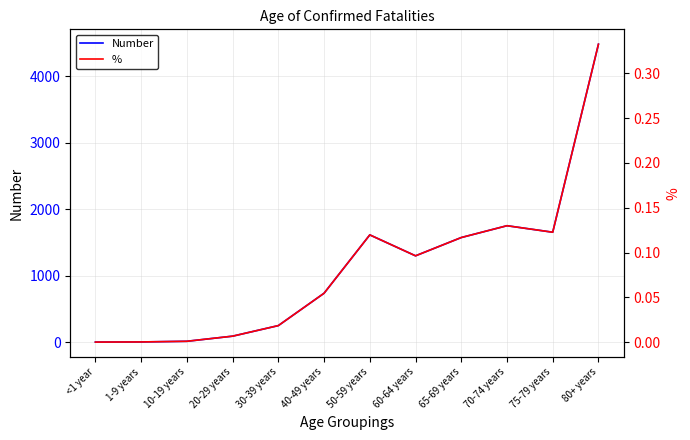

How many interior local peaks does the Number series have?

2